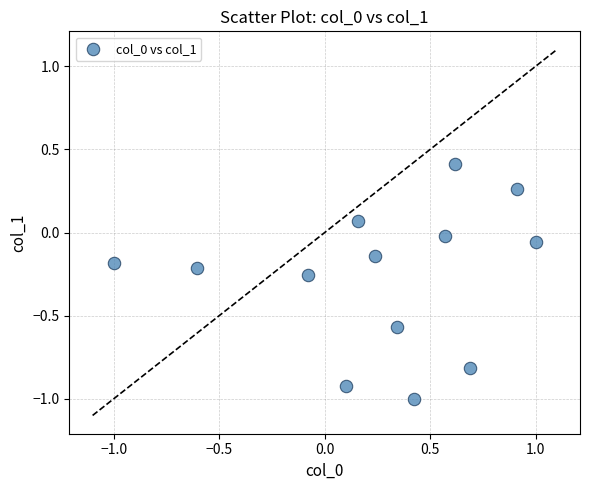

What is the range of X values (max minus min)?

2.0